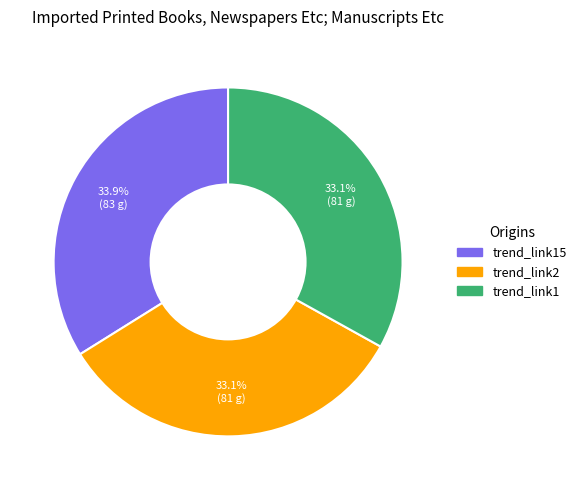

To the nearest percent, what is the difference between the largest and smallest slice percentages?

1%